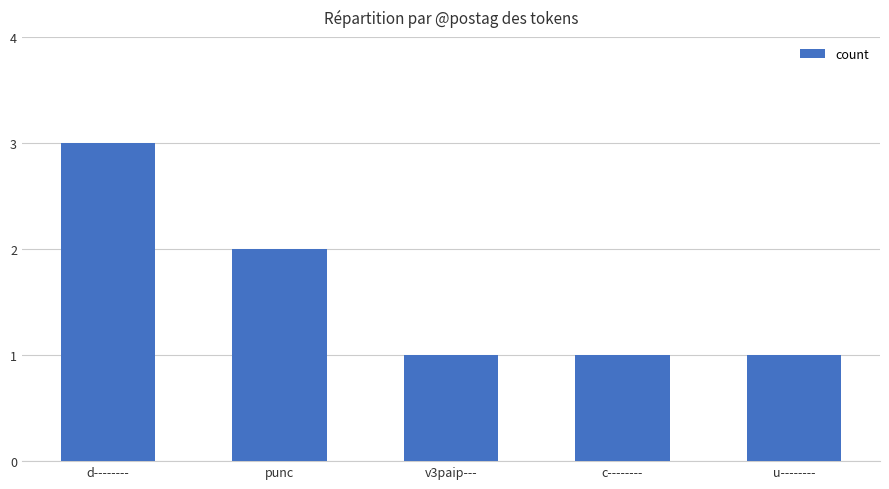

What is the minimum value shown in the chart?

1